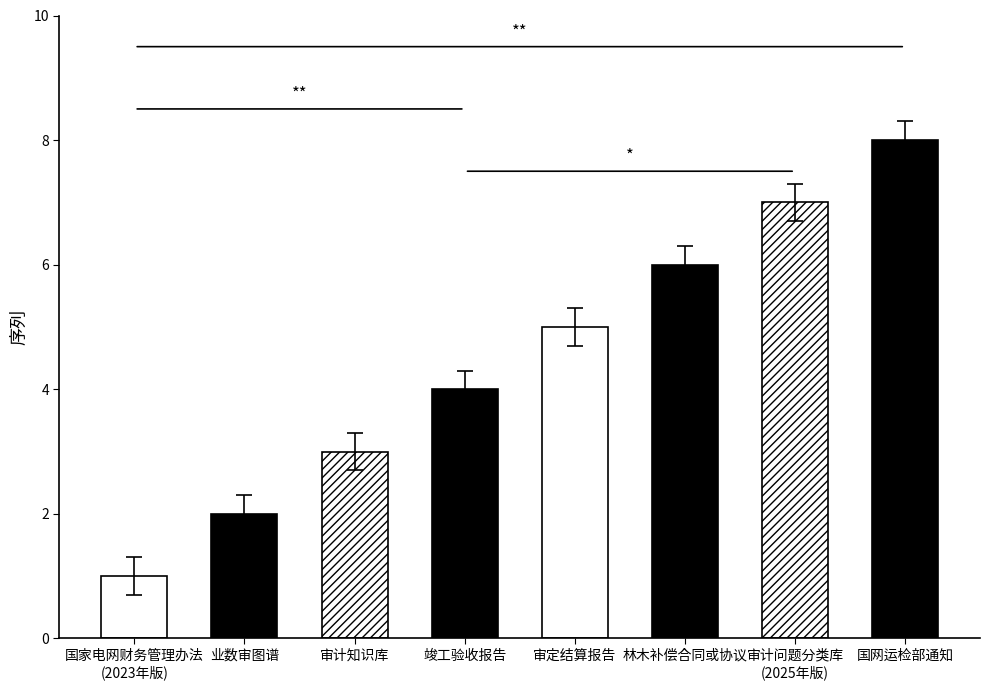

What value does the data have at 业数审图谱?

2